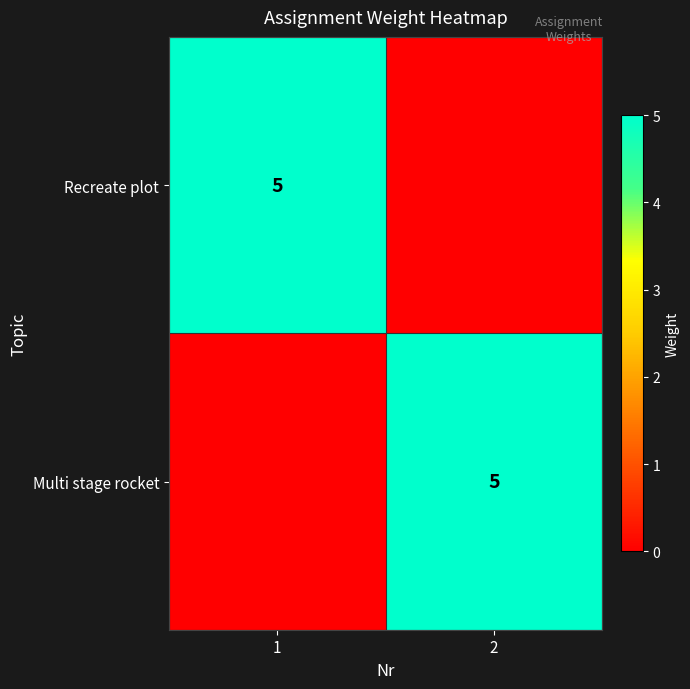

At which category is the sum across all series the highest?

1